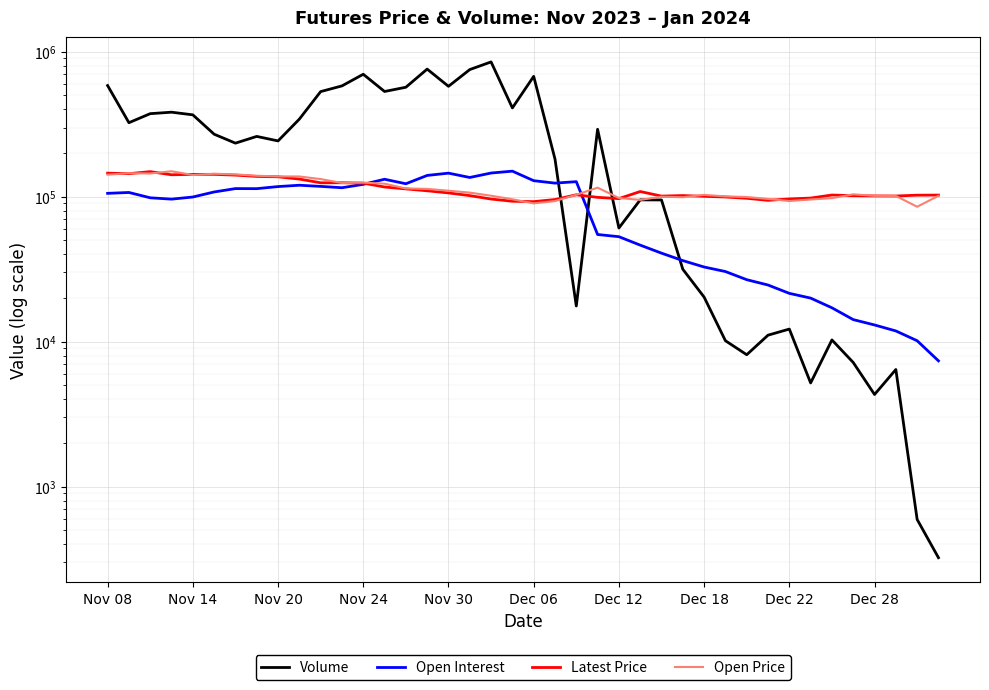

True or false: Open Price has a value of 24801 at 29.

False